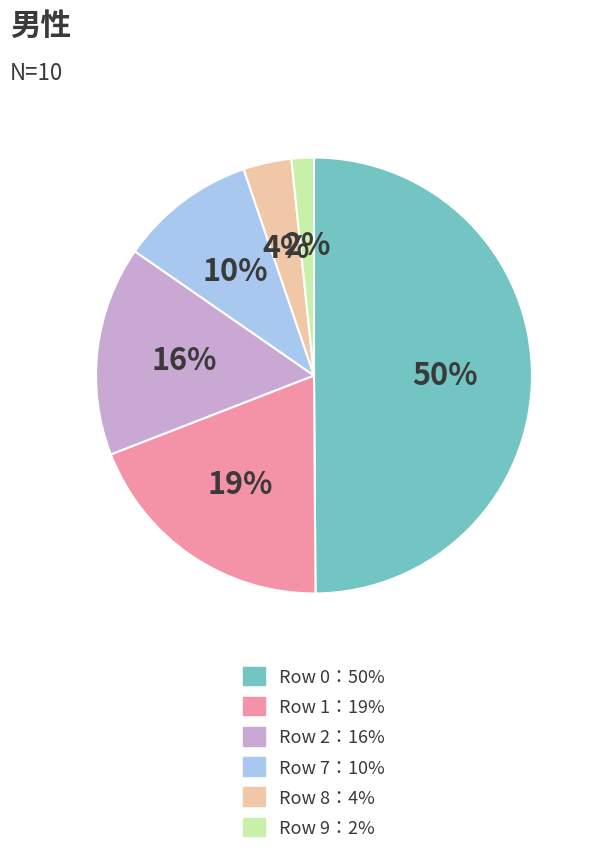

To the nearest percent, what is the average slice percentage?

17%